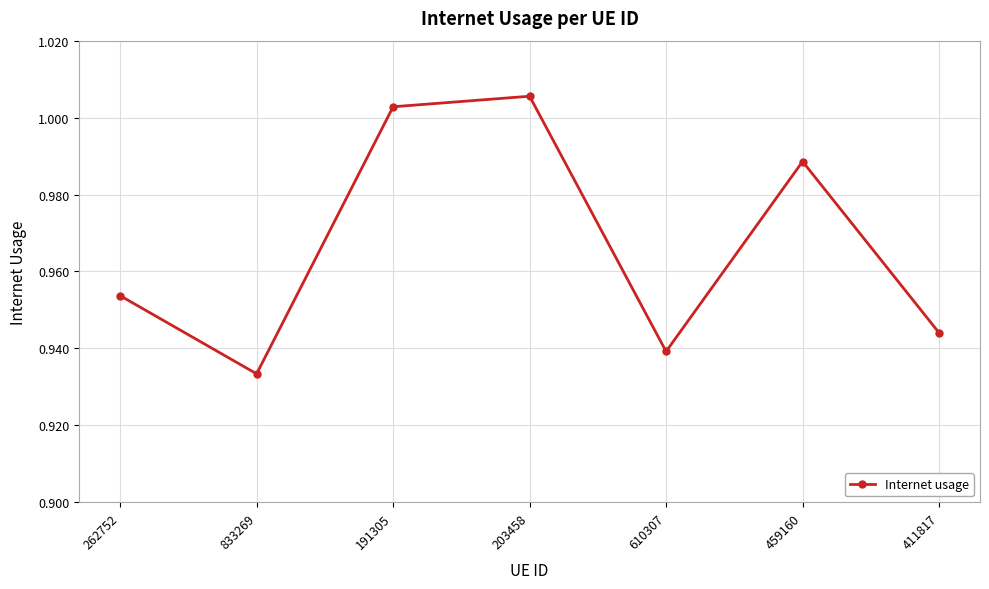

What is the difference between the second highest and minimum values?

0.1